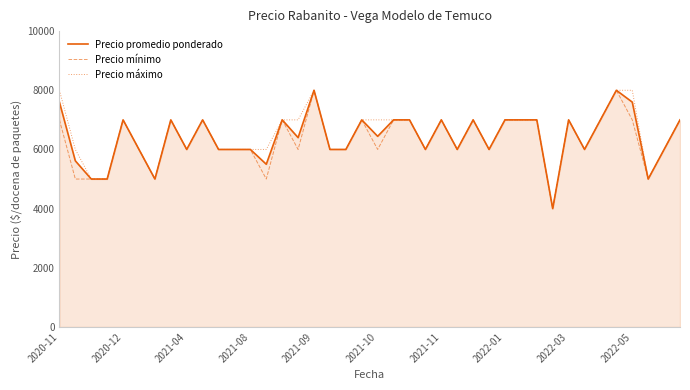

Does the chart display data point markers on the line(s)?

No